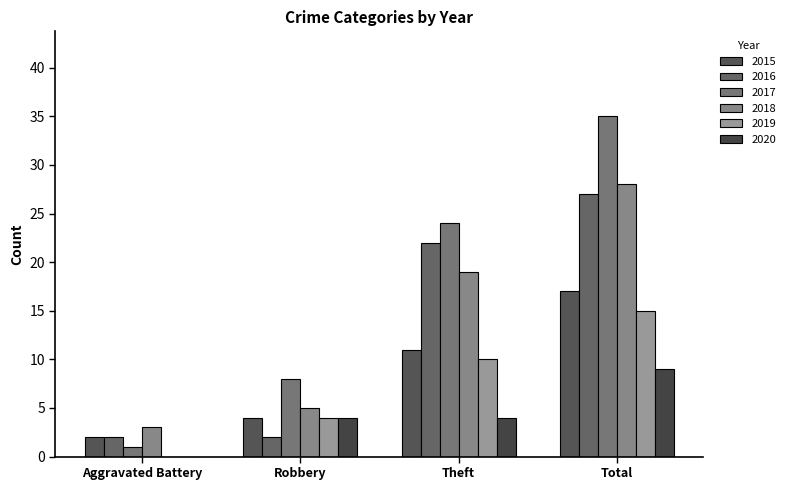

Rank the series by their maximum value, from lowest to highest.

2020, 2019, 2015, 2016, 2018, 2017